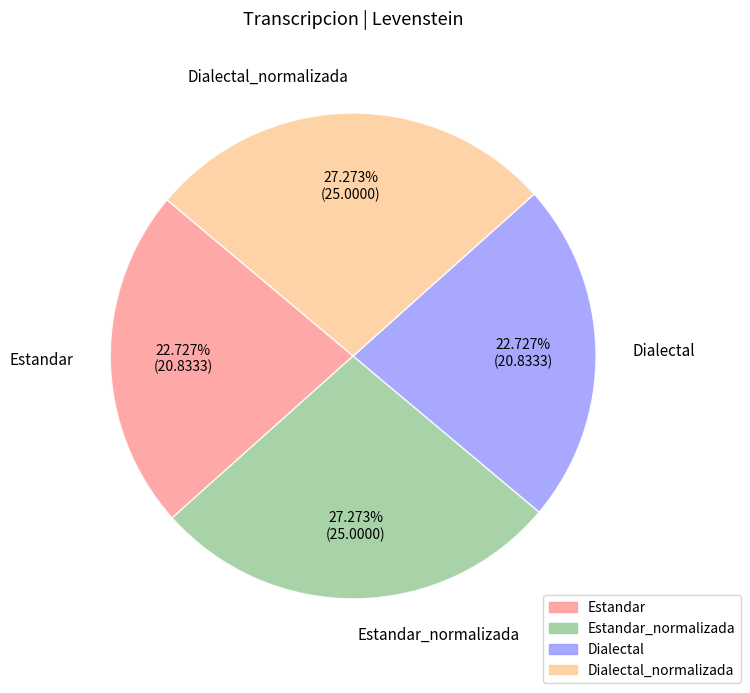

Is it true that Dialectal_normalizada is 27% of the pie?

True